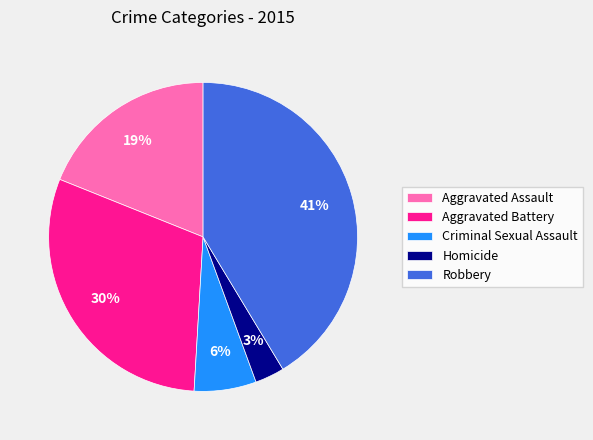

How many segments does this pie chart have?

5